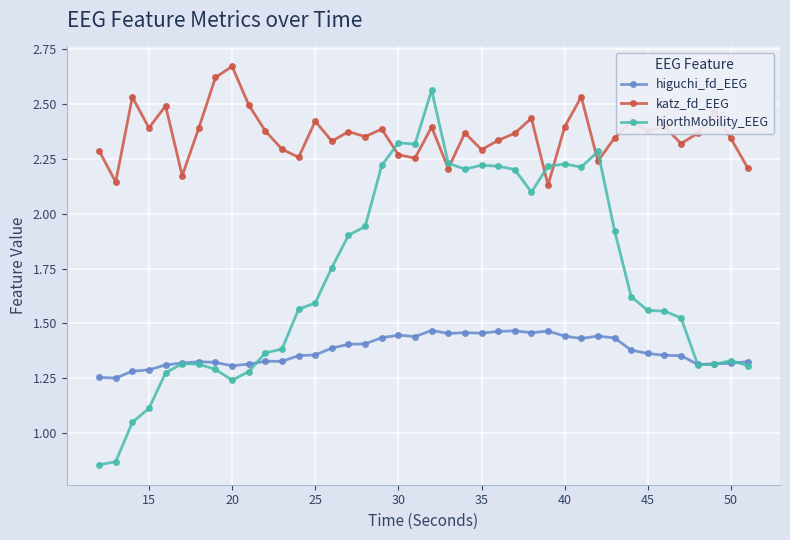

At how many categories does at least one series exceed 1?

40